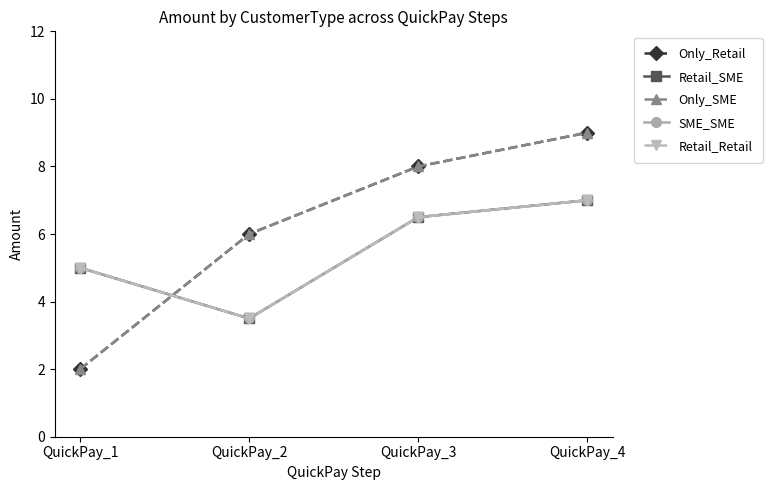

Is this an area chart (filled region under the line)?

No